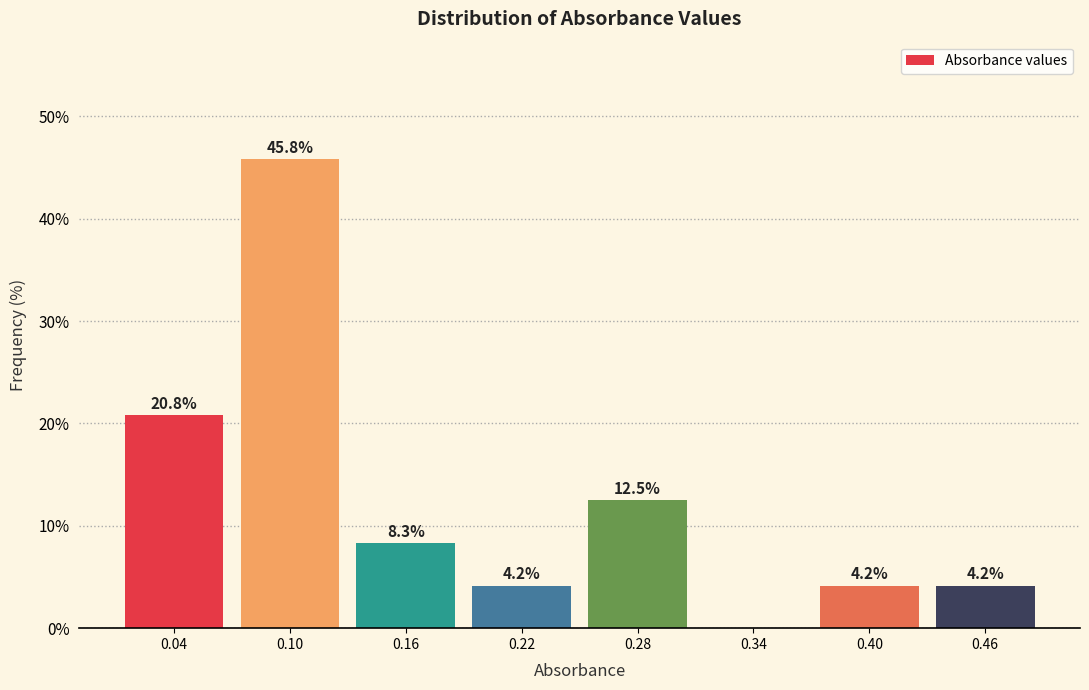

Reading right to left, what are all the values shown in this chart?

0.46=4.2	0.40=4.2	0.34=0.0	0.28=12.5	0.22=4.2	0.16=8.3	0.10=45.8	0.04=20.8